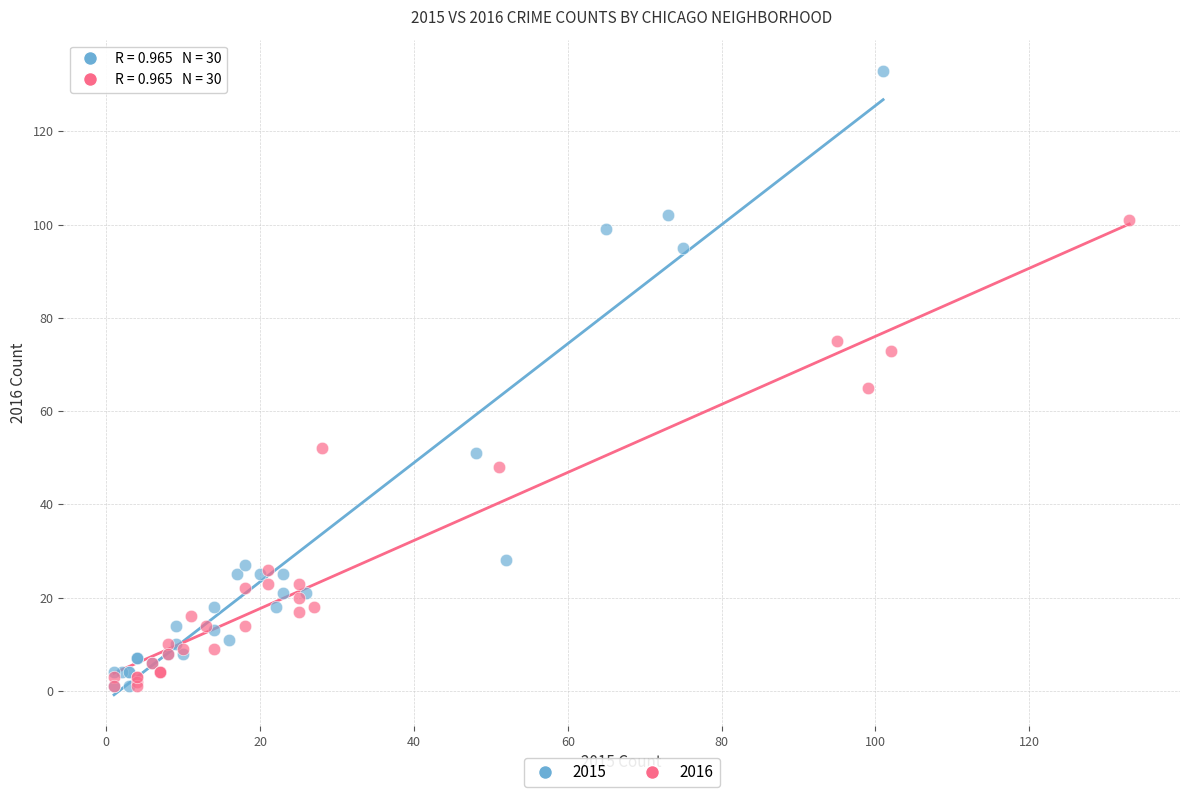

Which series has the widest spread of Y values?

2015